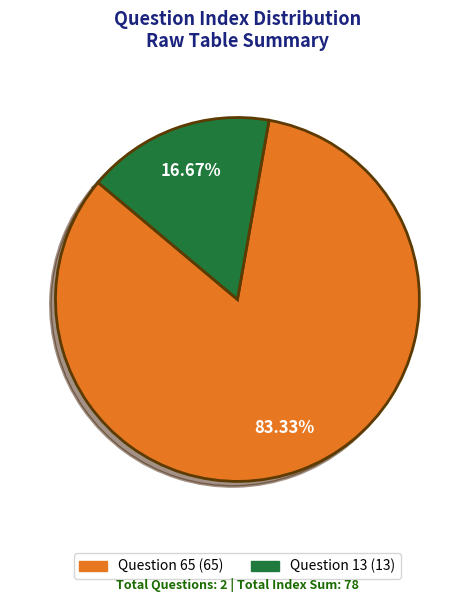

Approximately how many times larger is the value at Question 65 compared to Question 13?

5.0